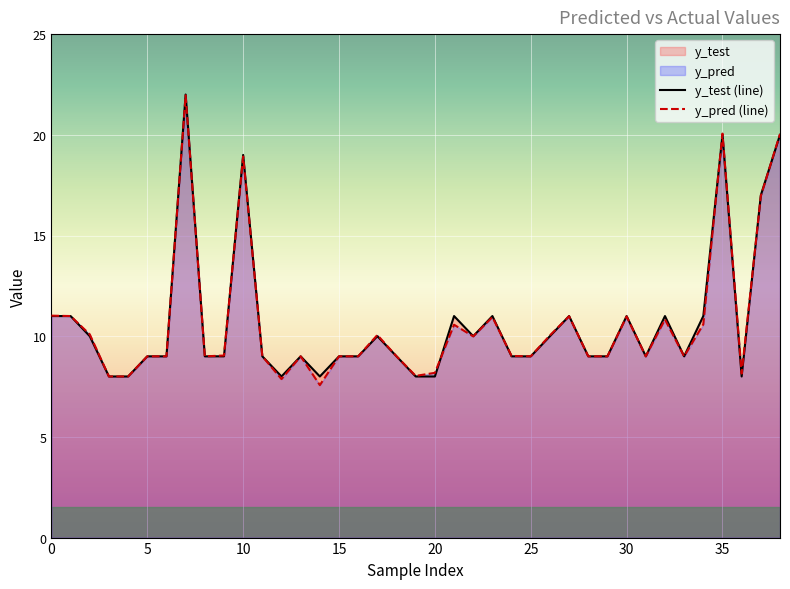

In y_pred (line), how many points are higher than both neighbors (excluding endpoints)?

10